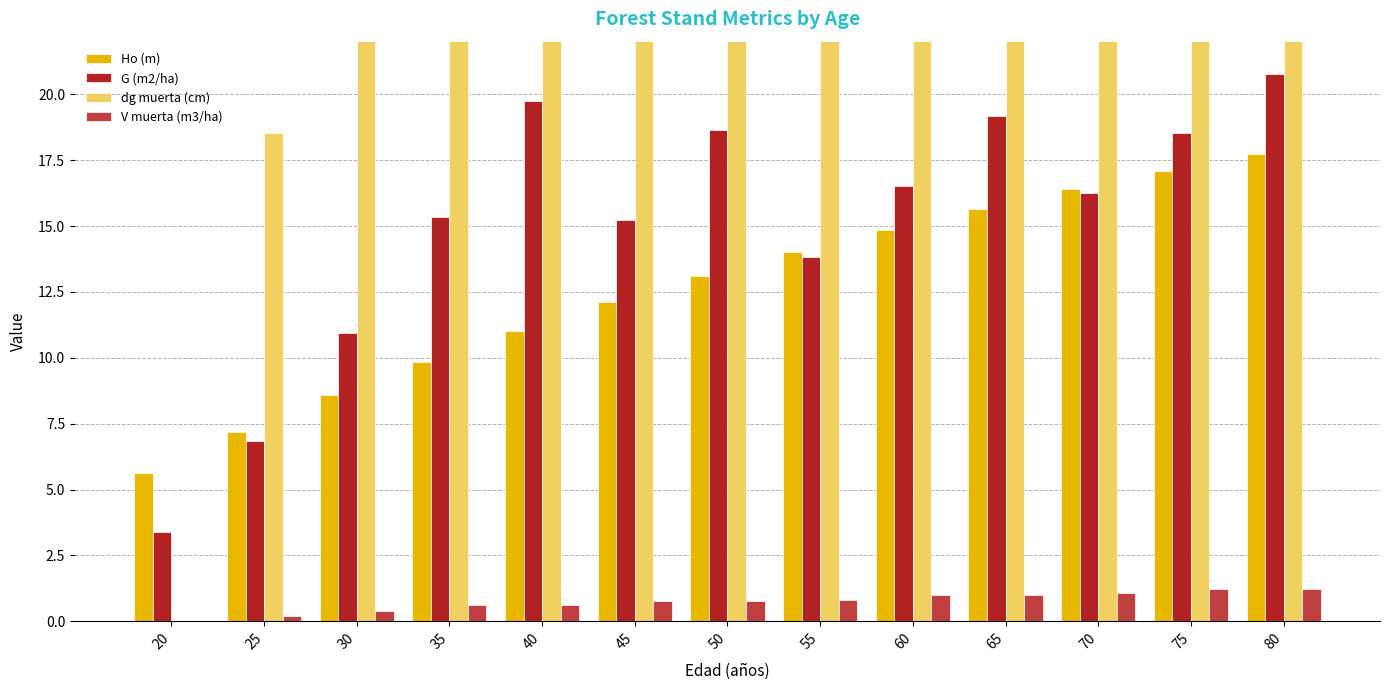

The value of G (m2/ha) at 65 is 9.3. True or false?

False